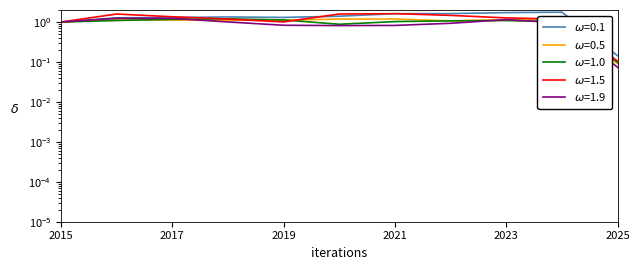

Which series has the widest spread of values?

Aggravated Assault